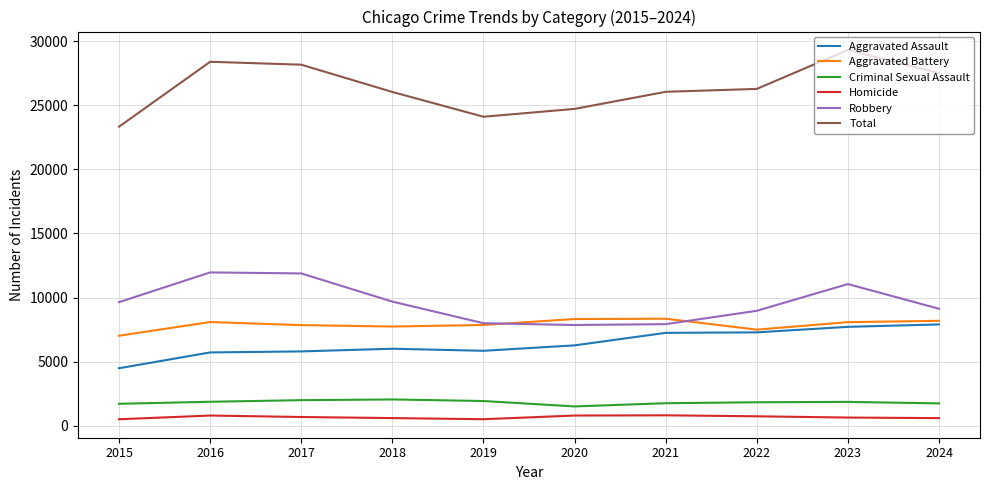

What is the sum of the Homicide values at 2024 and 2015?

1081